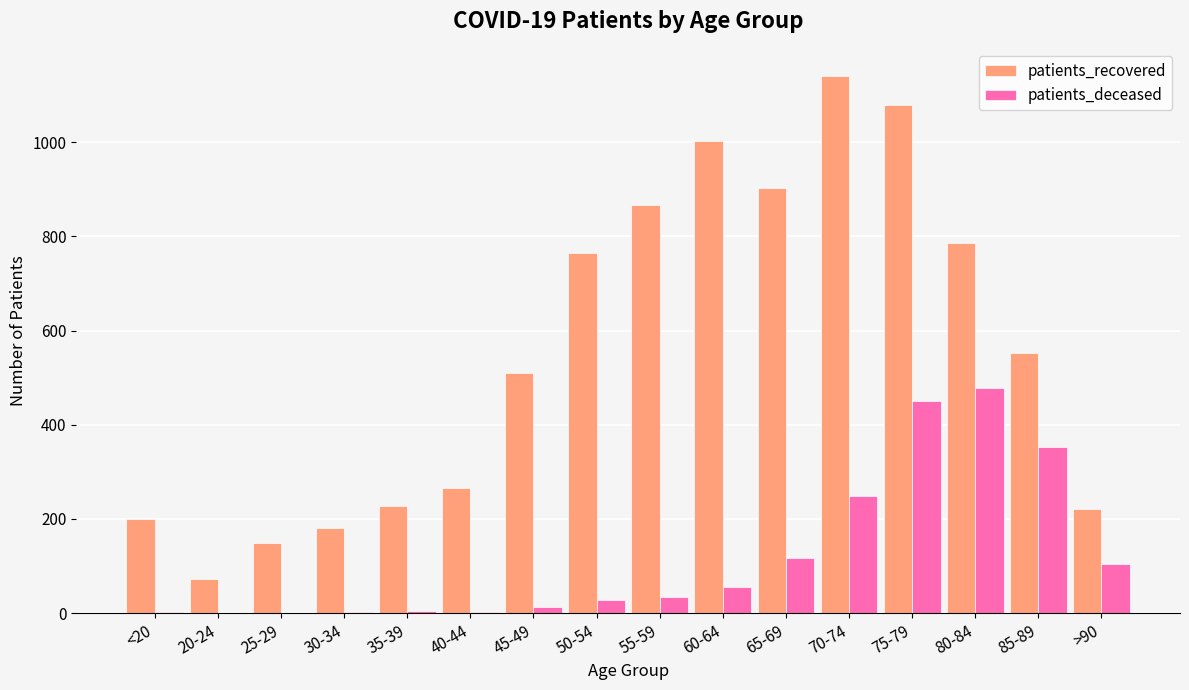

Which series has the largest total across all categories?

patients_recovered